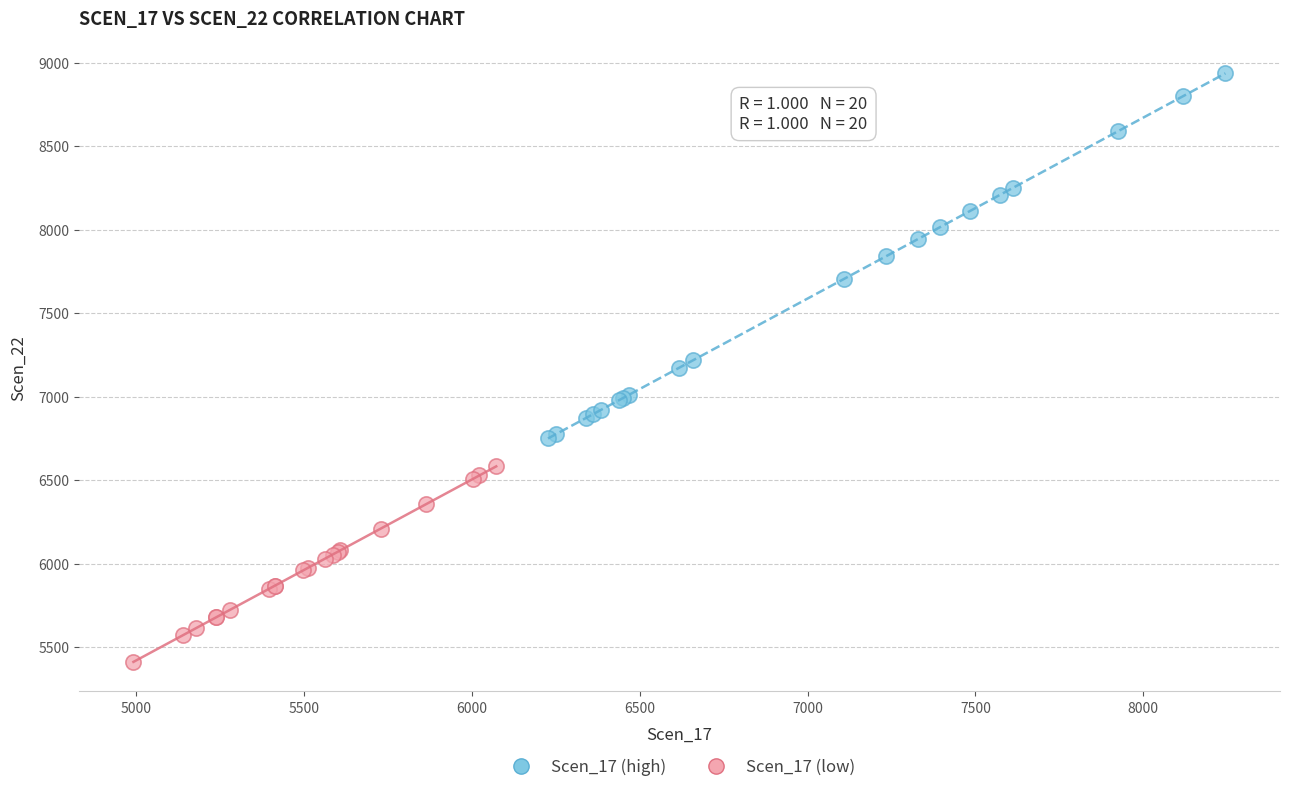

Which series contains the lowest Y value?

Scen_17 (low)